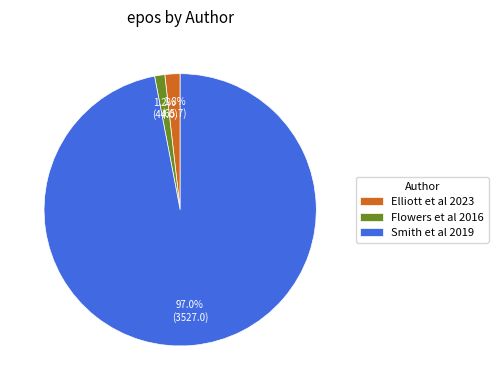

Is there any slice that represents more than half of the pie?

Yes